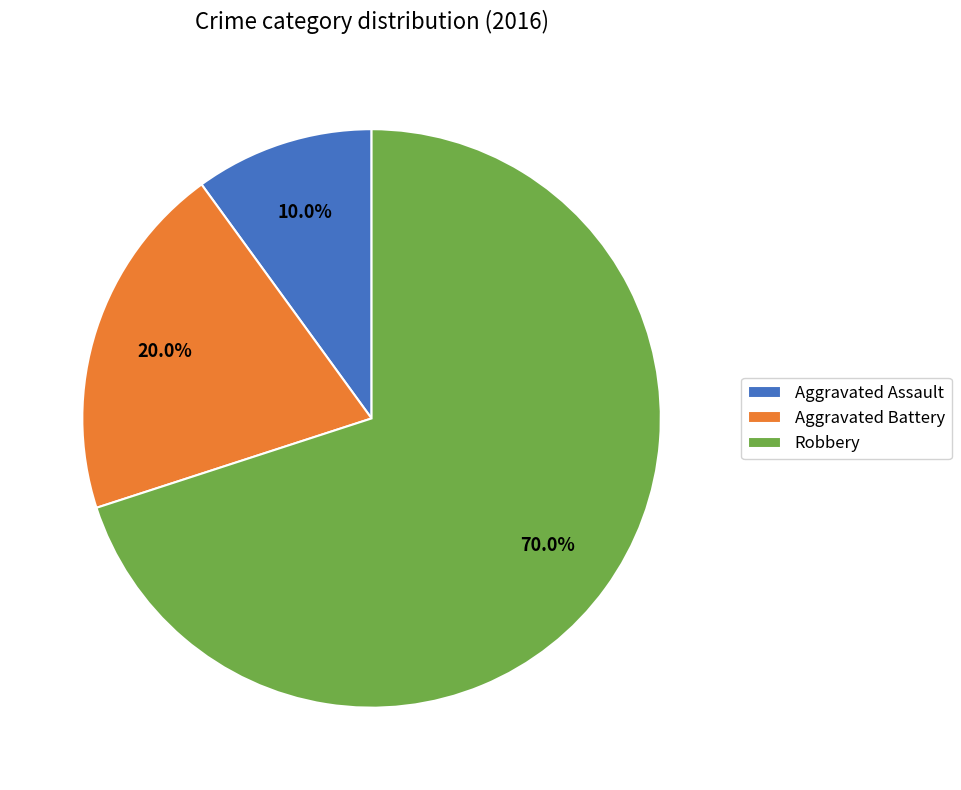

To the nearest percent, what is the difference between the largest and smallest slice percentages?

60%